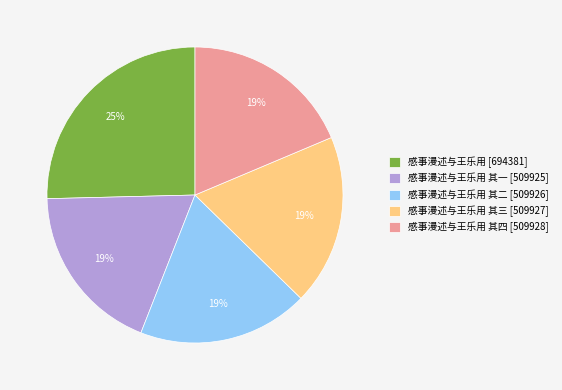

To the nearest percent, what percentage of the pie is 感事漫述与王乐用 其三 [509927]?

19%